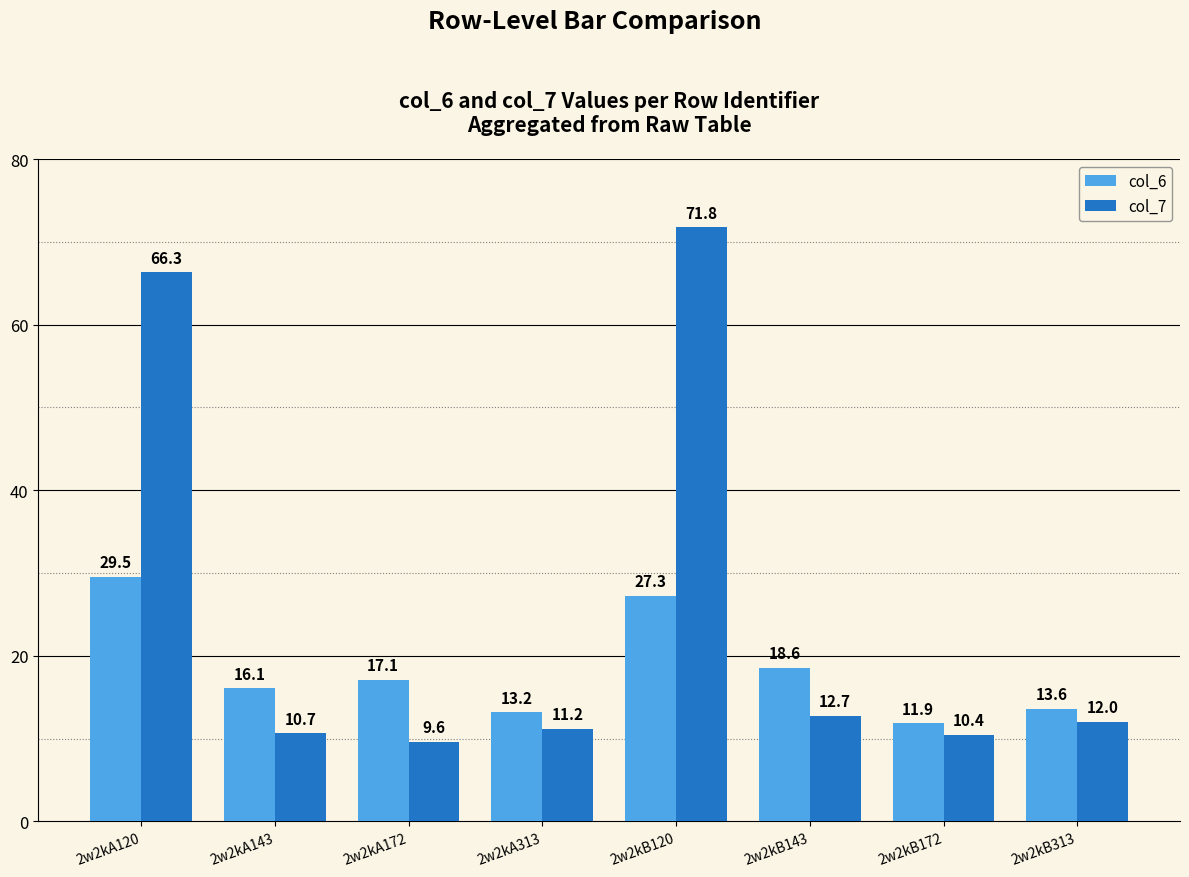

What is the total value across all series at 2w2kB172?

22.3